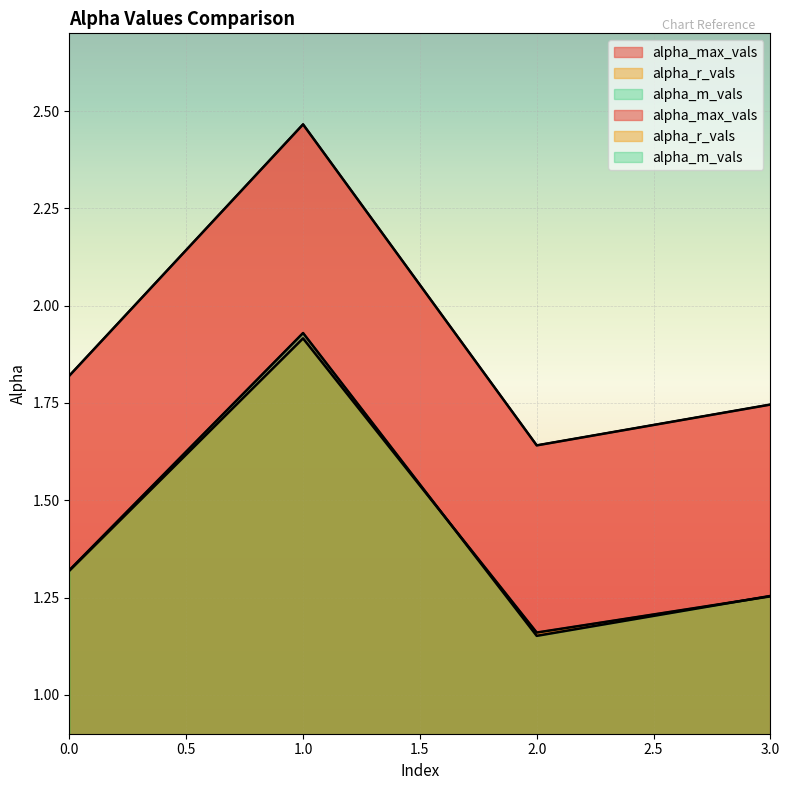

List the labels in order of alpha_r_vals value, smallest first.

2, 3, 0, 1